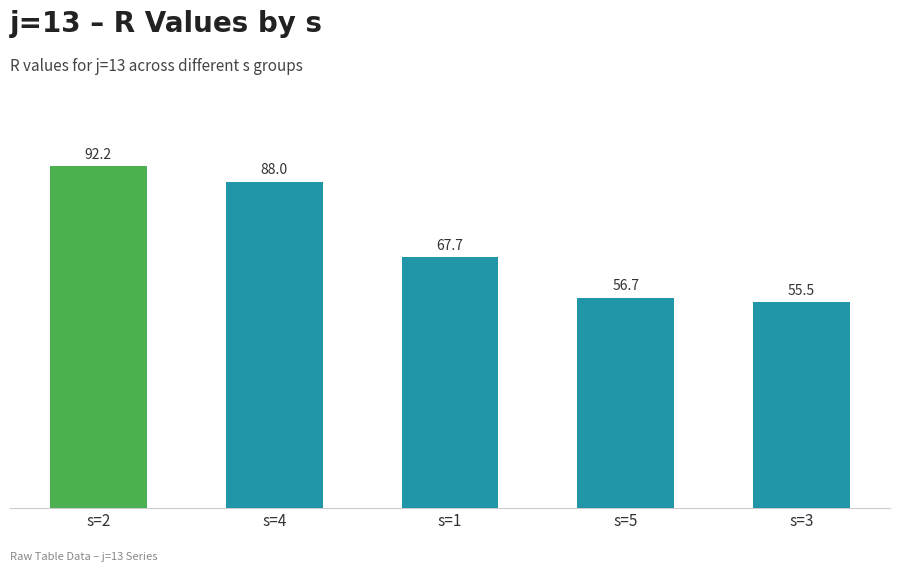

Which has a higher value, s=5 or s=1?

s=1